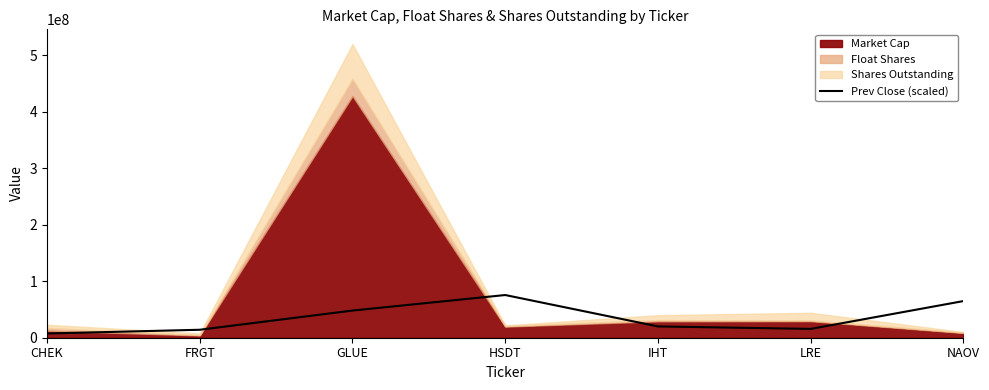

What is the highest value of the Prev Close (scaled) series?

75599999.4